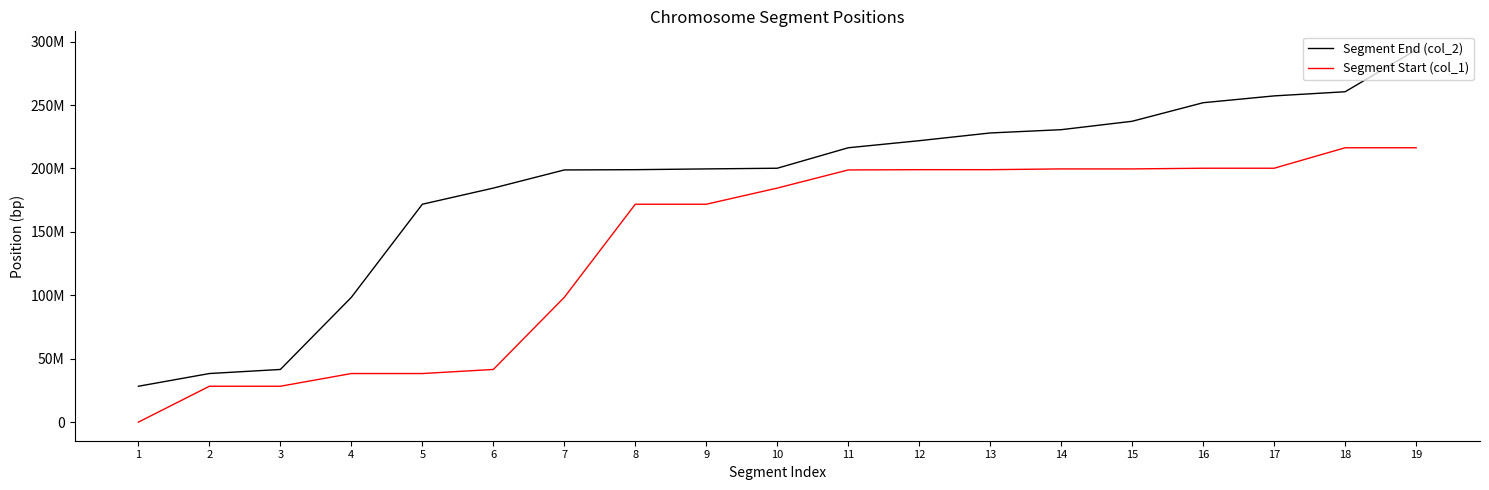

True or false: Segment Start (col_1) has more than 0 interior local peaks.

False